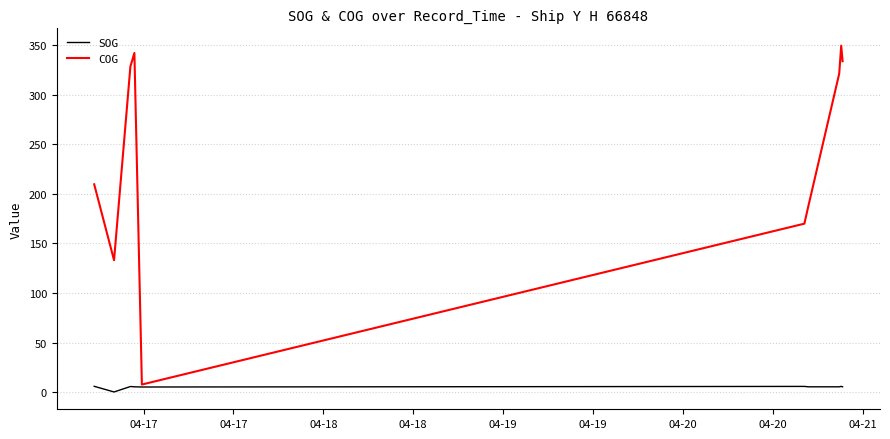

Is this an area chart (filled region under the line)?

No